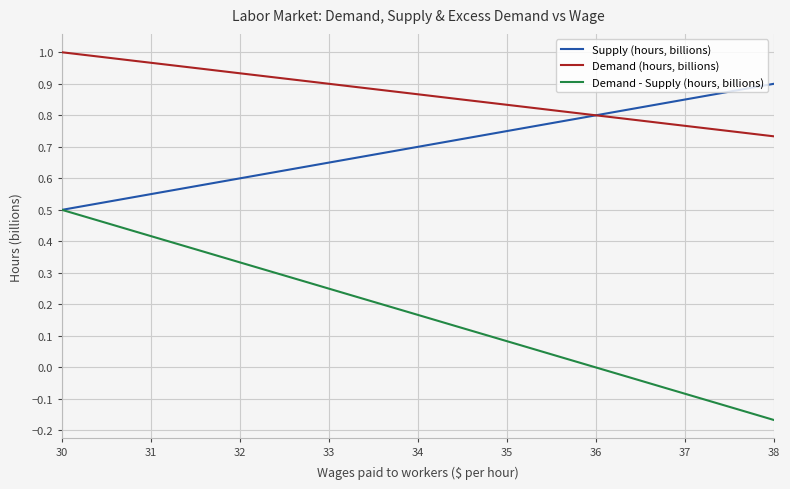

List the series in order of their peak value, lowest first.

Demand - Supply (hours, billions), Supply (hours, billions), Demand (hours, billions)